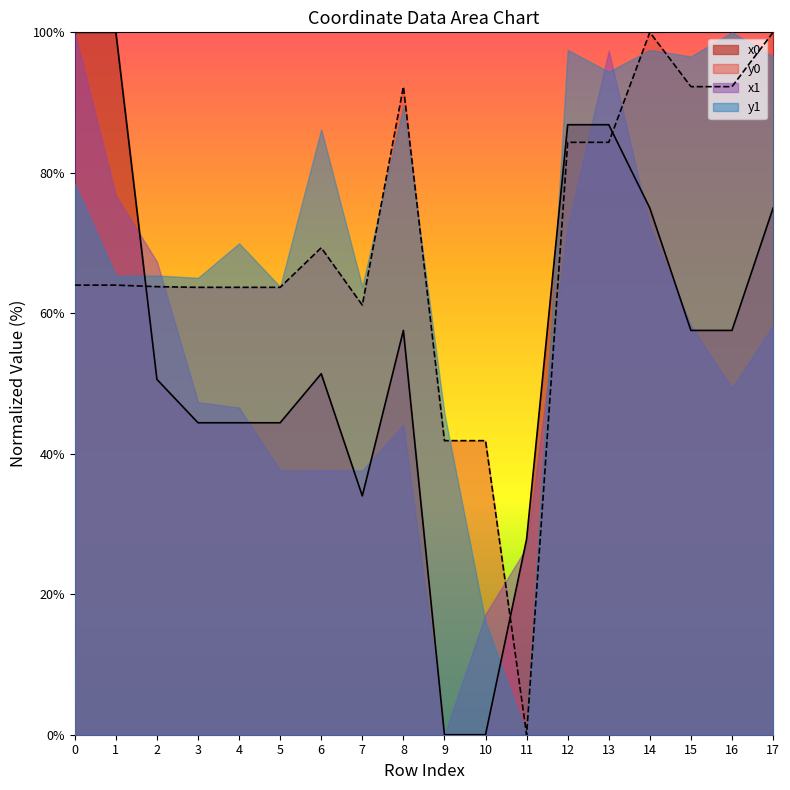

How many lines are shown in the chart?

4